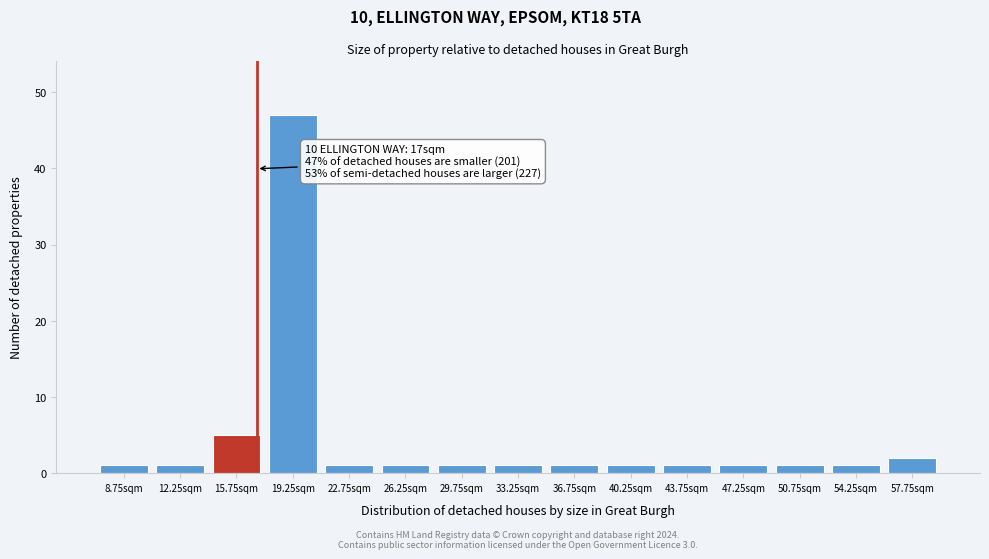

Which range on the x-axis has the tallest bar?

17.5 to 21.0